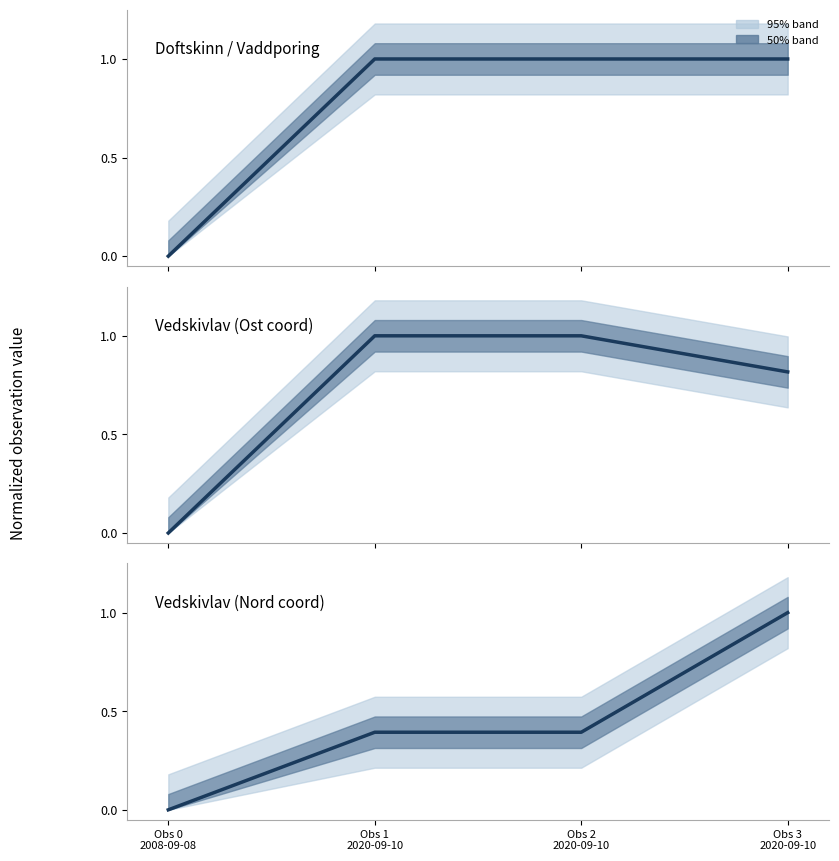

True or false: Doftskinn / Vaddporing has more than 2 points higher than both neighbors.

False